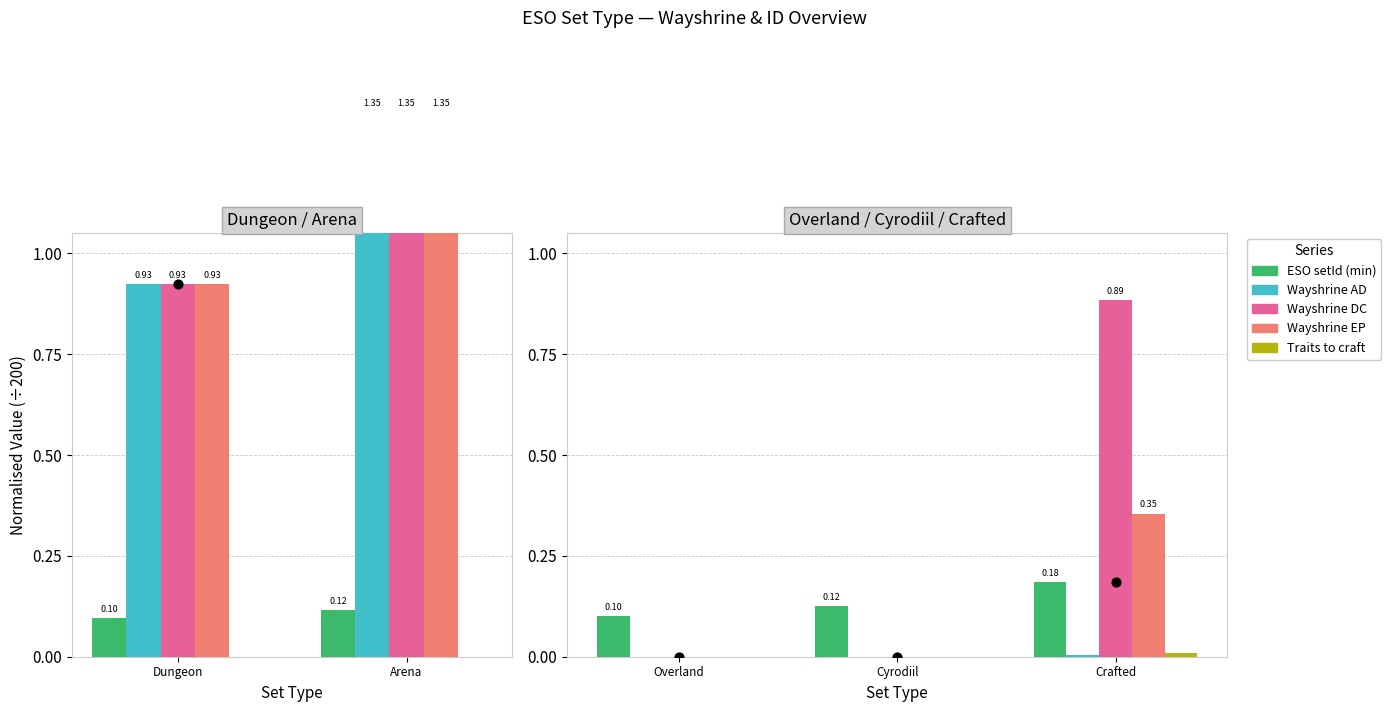

Which series has the largest Y range (max minus min)?

Wayshrine DC